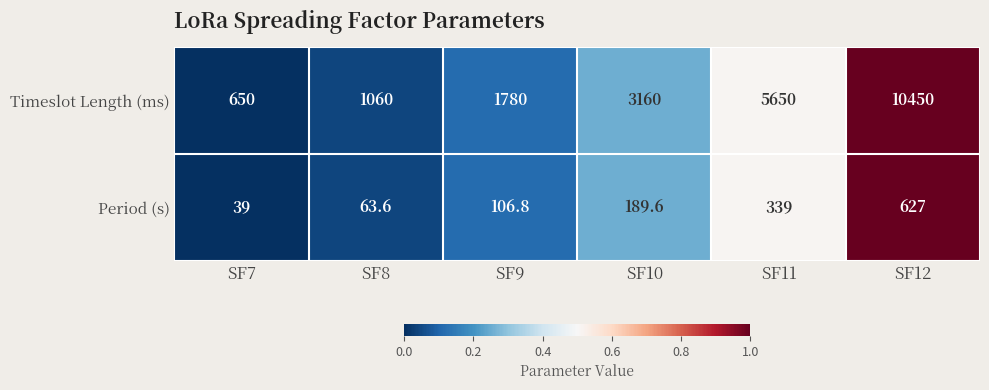

Is it true that Period (s) equals 63.6 at SF8?

True